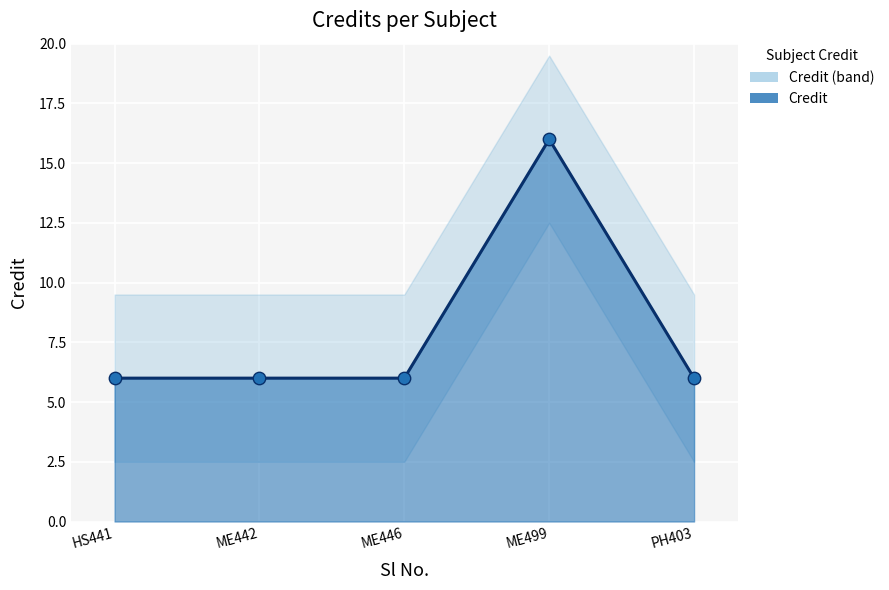

Which category has the highest value in the Credit series?

ME499